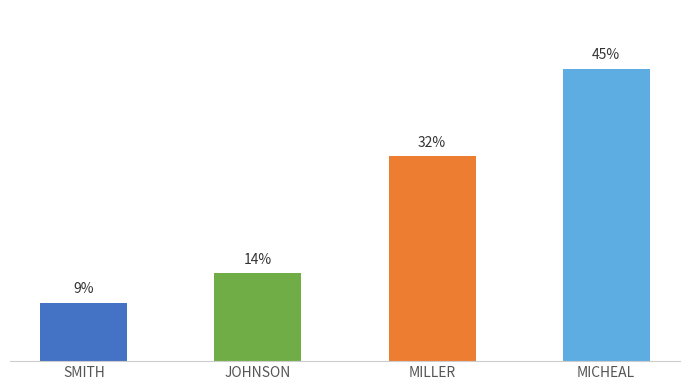

How many data points are above 35?

1